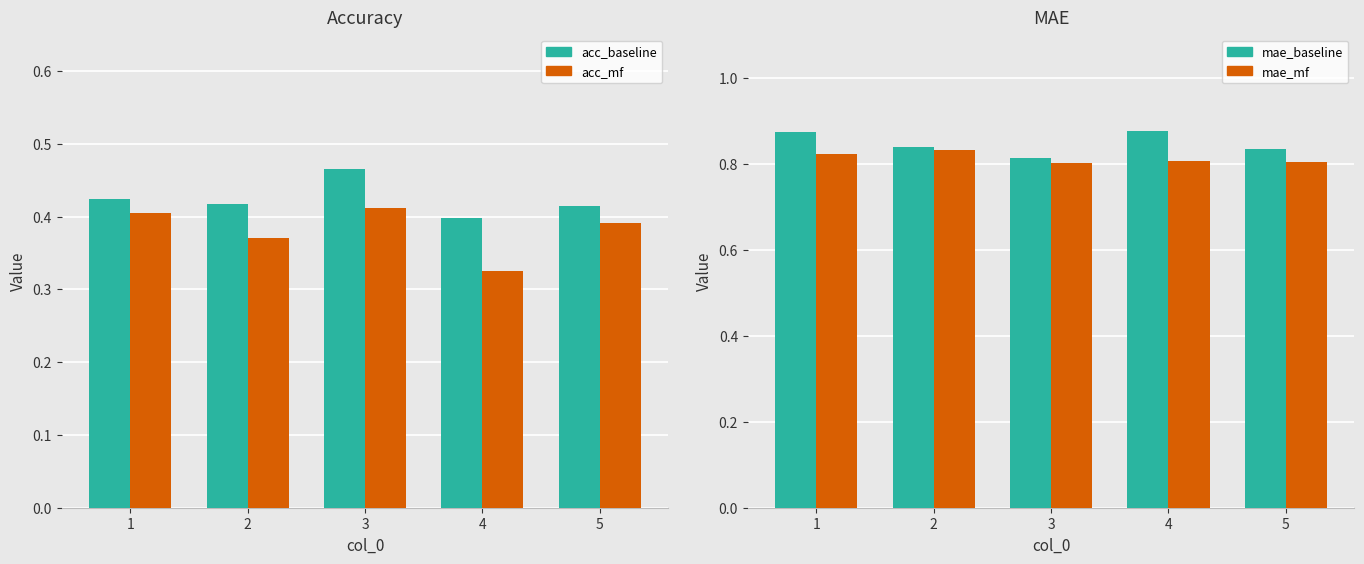

Between 2 and 4, which series saw the biggest shift?

acc_mf